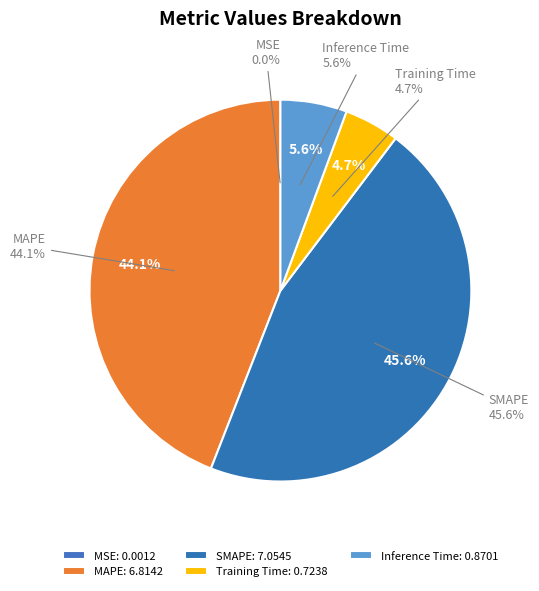

What percentage do Training Time and SMAPE together represent?

50.3%